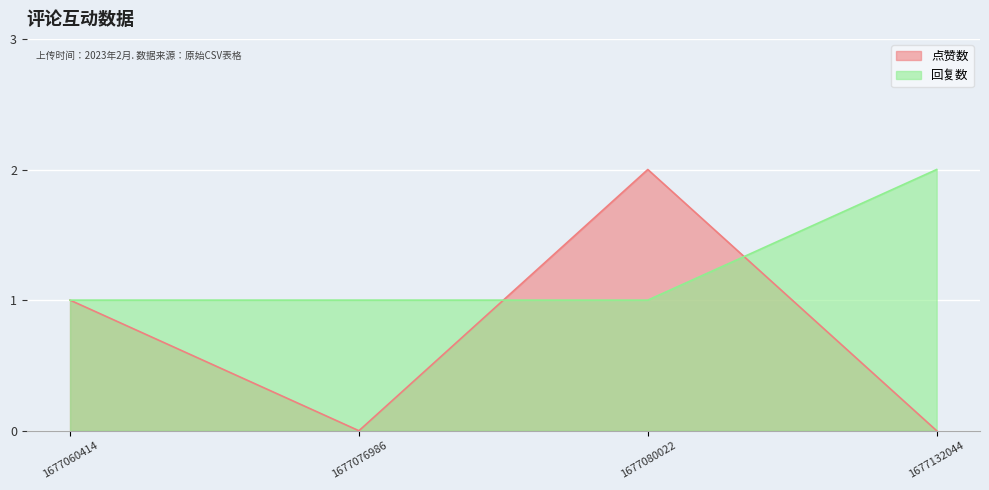

Reading left to right, extract all data points from this chart.

点赞数: 1	0	2	0
回复数: 1	1	1	2